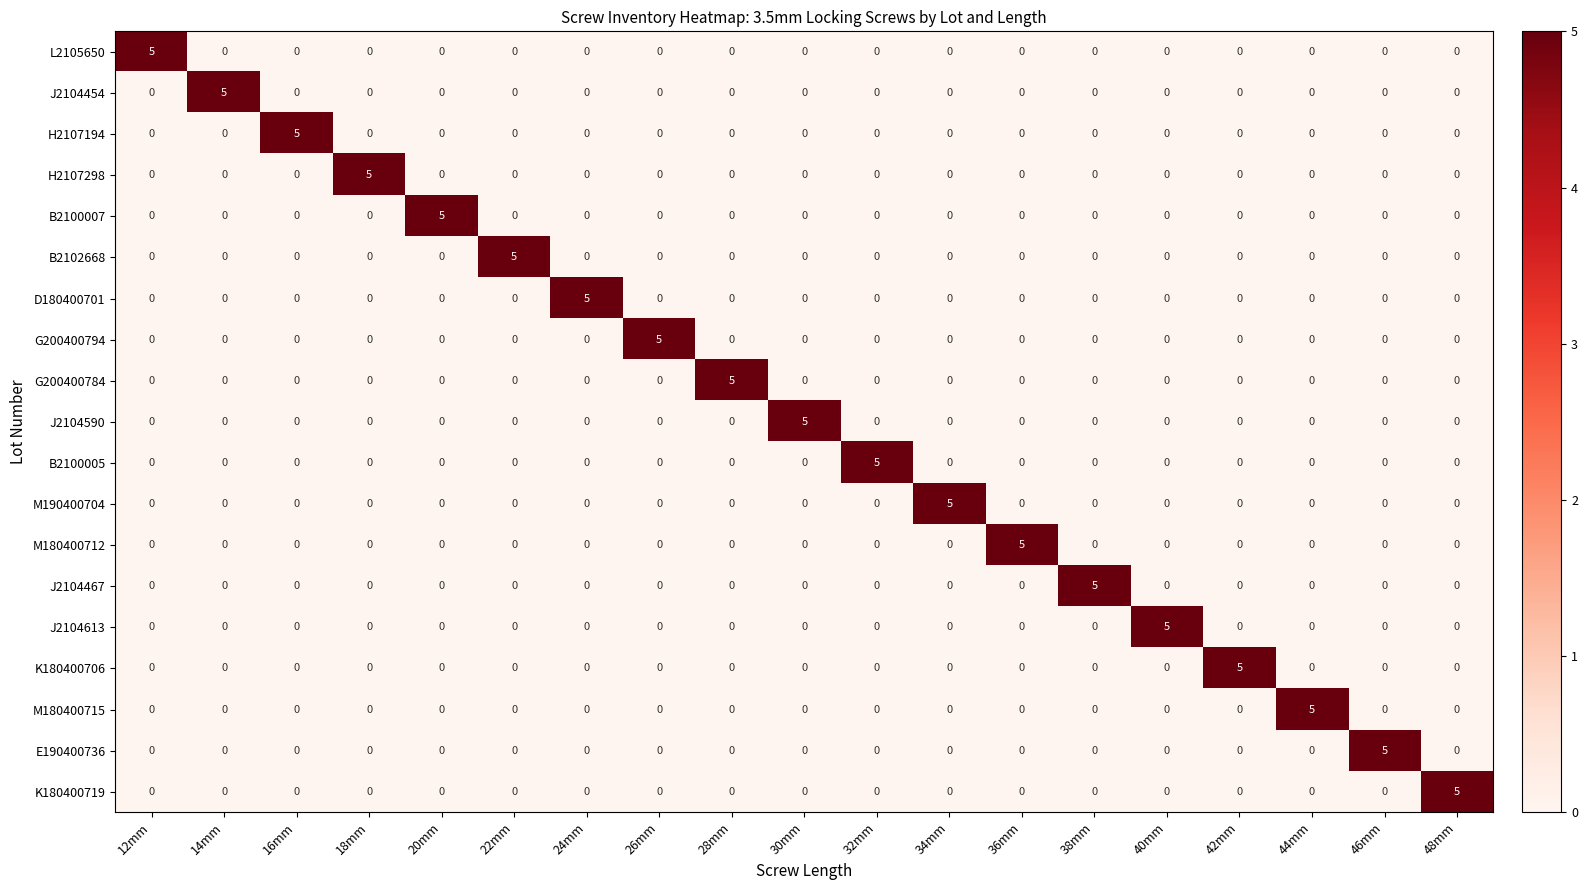

Count the J2104454 values in the range 0 to 1.

18